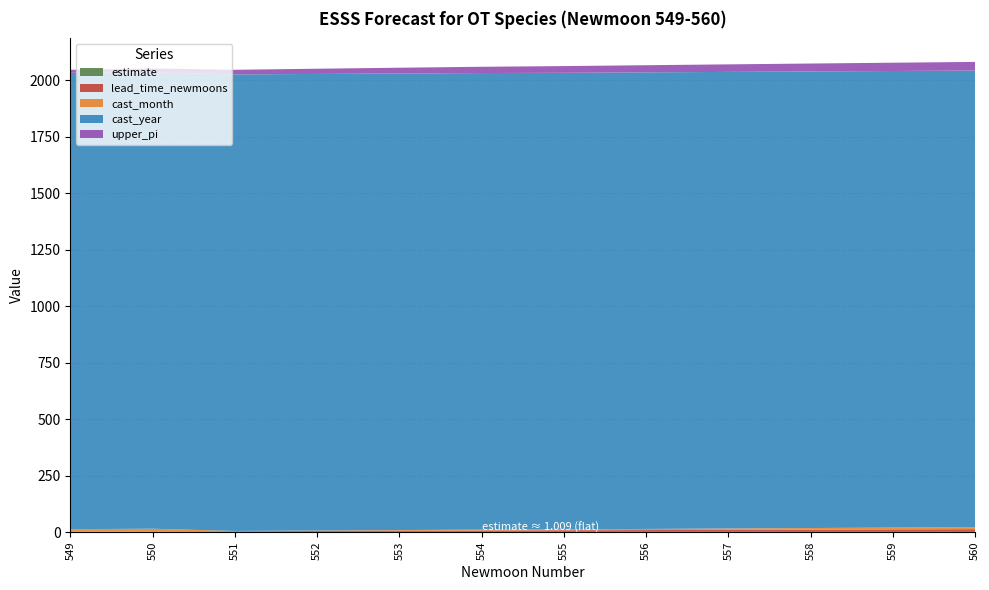

Reading left to right, extract all data points from this chart.

estimate: 549=1.0	550=1.0	551=1.0	552=1.0	553=1.0	554=1.0	555=1.0	556=1.0	557=1.0	558=1.0	559=1.0	560=1.0
lead_time_newmoons: 549=1.0	550=2.0	551=3.0	552=4.0	553=5.0	554=6.0	555=7.0	556=8.0	557=9.0	558=10.0	559=11.0	560=12.0
cast_month: 549=11.0	550=12.0	551=1.0	552=2.0	553=3.0	554=4.0	555=4.0	556=5.0	557=6.0	558=7.0	559=8.0	560=9.0
cast_year: 549=2021.0	550=2021.0	551=2022.0	552=2022.0	553=2022.0	554=2022.0	555=2022.0	556=2022.0	557=2022.0	558=2022.0	559=2022.0	560=2022.0
upper_pi: 549=13.3	550=17.3	551=20.4	552=23.1	553=25.5	554=27.7	555=29.7	556=31.6	557=33.4	558=35.1	559=36.7	560=38.2